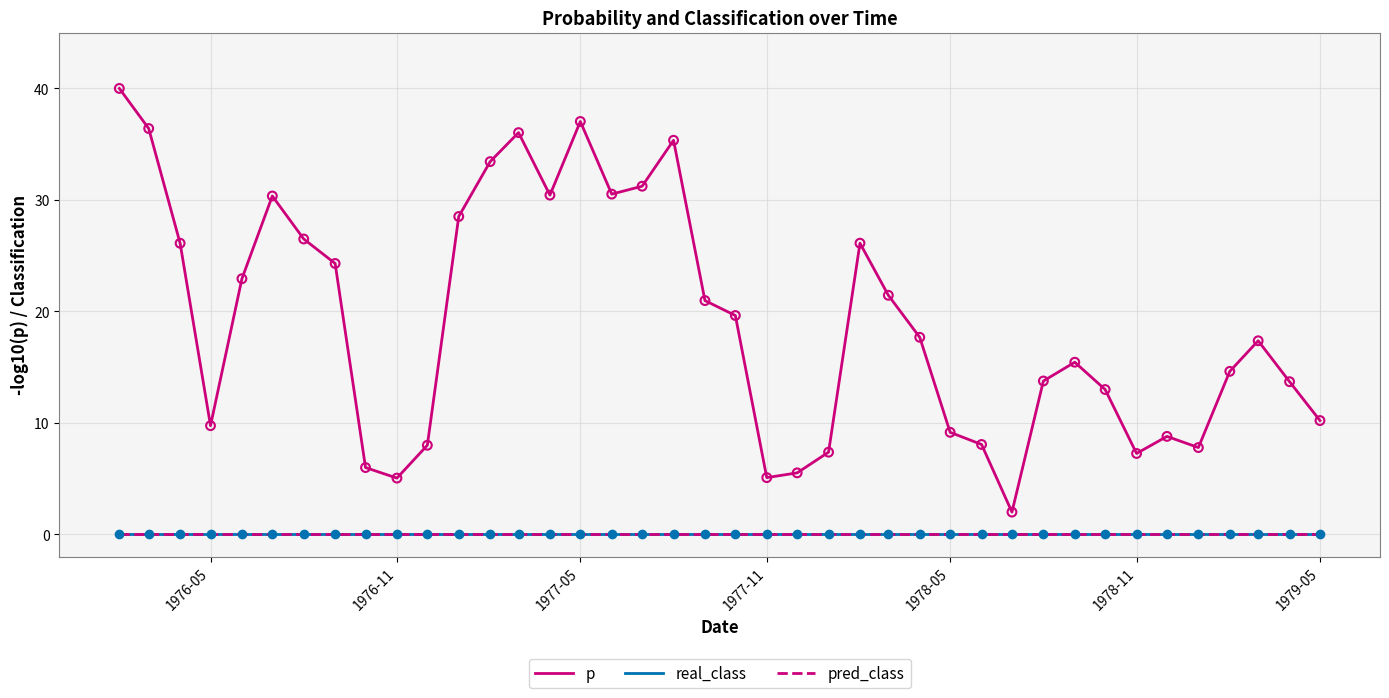

At how many categories does at least one series exceed 17?

21